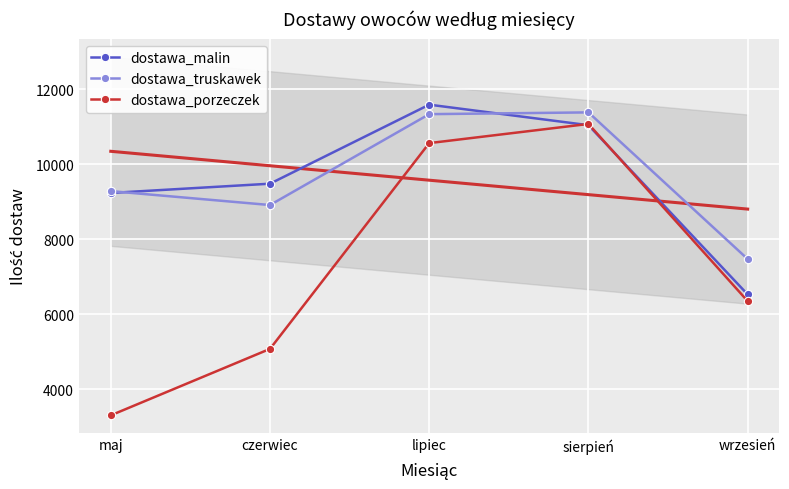

What is the highest value of the dostawa_malin series?

11592